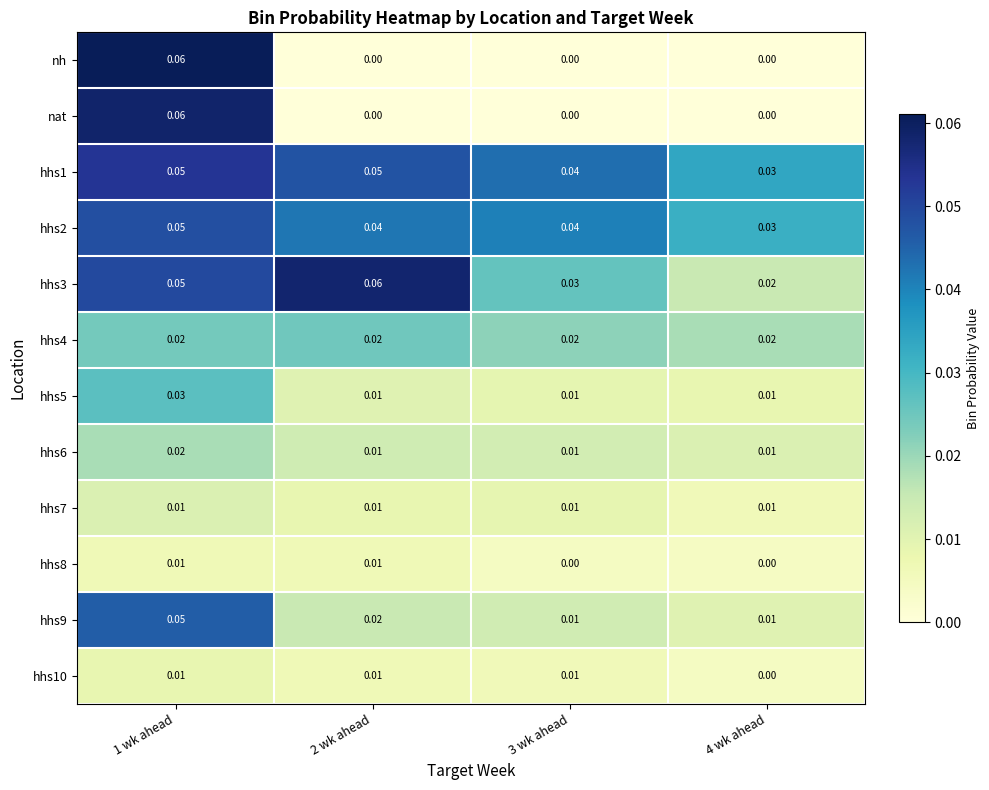

How many values in the nh series exceed 0?

1